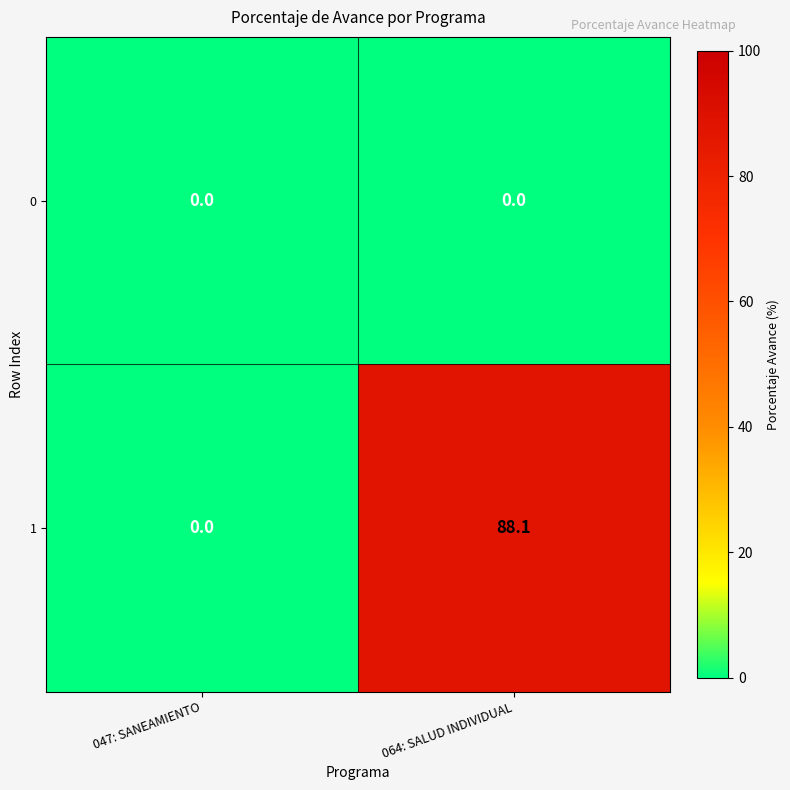

What is the difference between the maximum and minimum values in the 1 series?

88.1